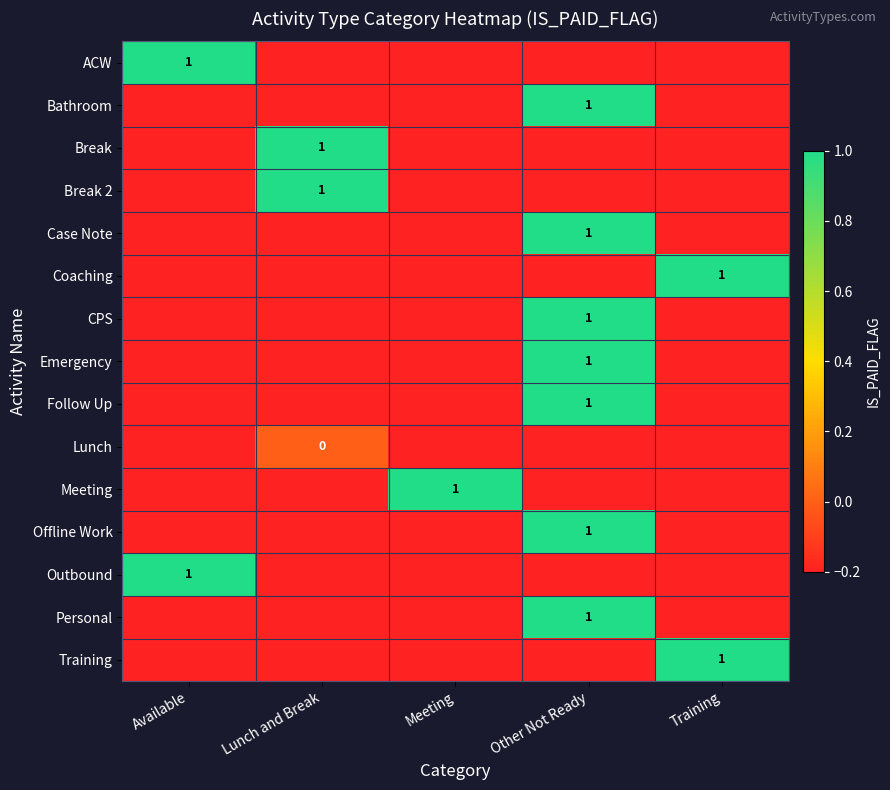

What is the total value across all series at Meeting?

-1.8